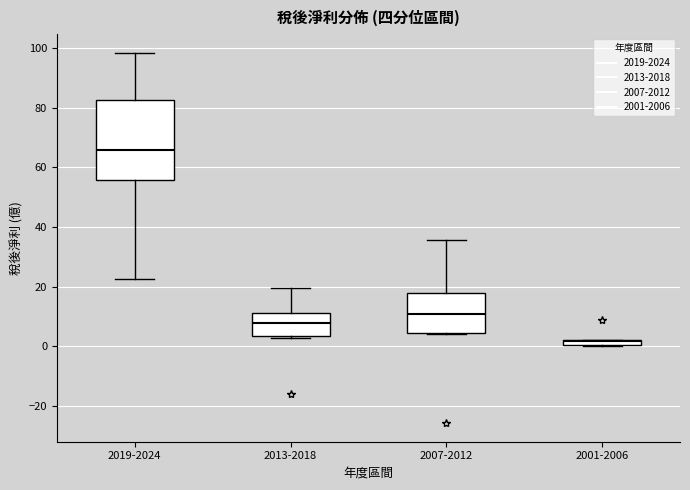

Where is the upper edge of the box for 2001-2006 on the y-axis? The values are not printed on the chart, so give them approximately, as read against the axis.

2